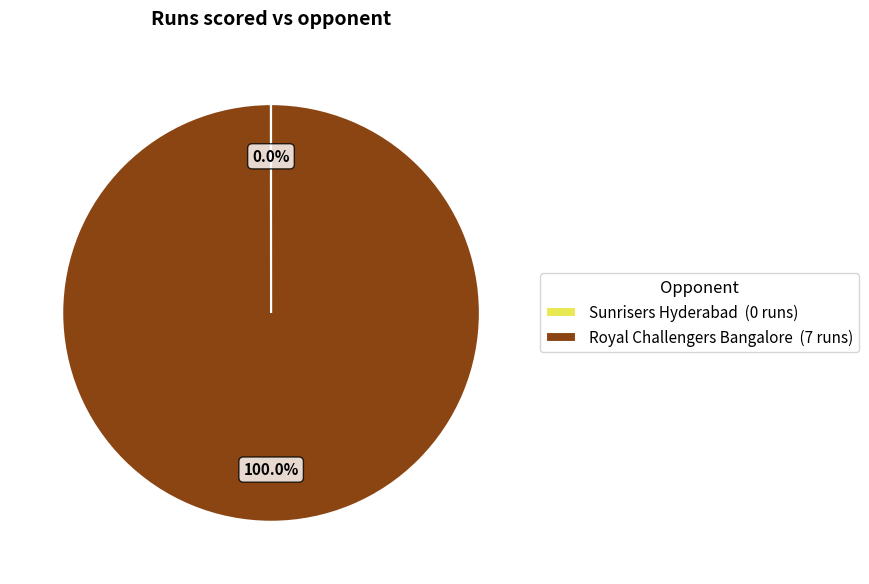

Is there a majority slice in this chart?

Yes